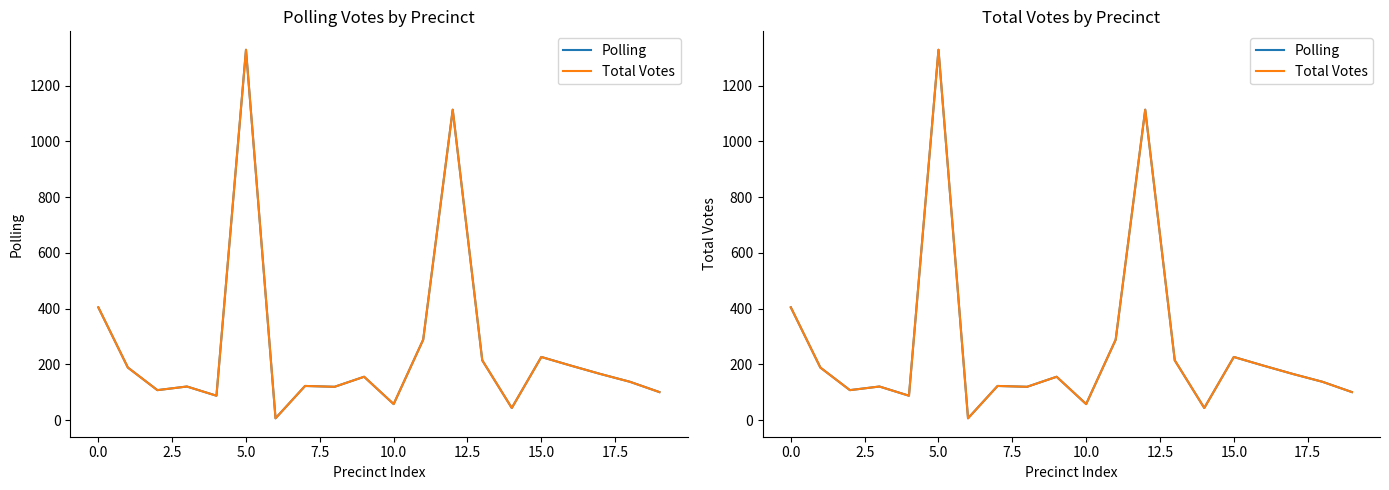

True or false: Total Votes and Polling intersect in this chart.

False